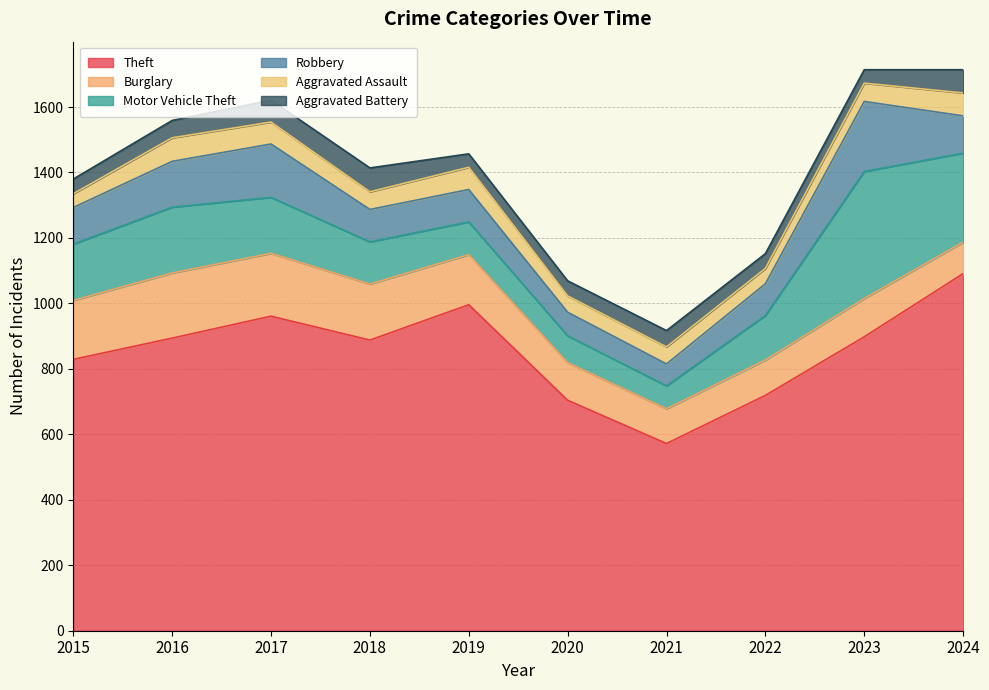

True or false: Aggravated Assault has more than 0 points higher than both neighbors.

True